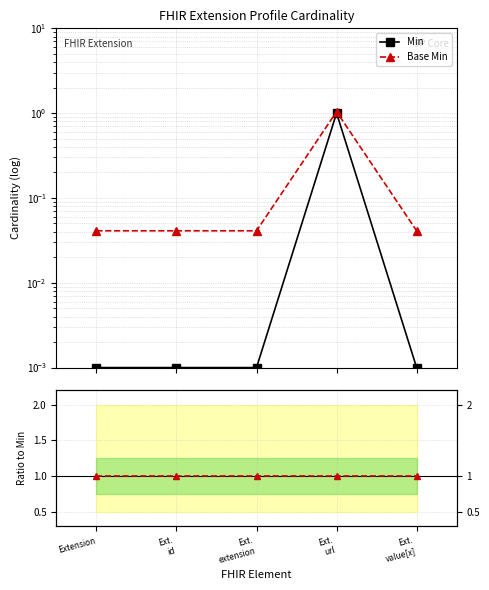

At which label is Min closest to 0?

Extension